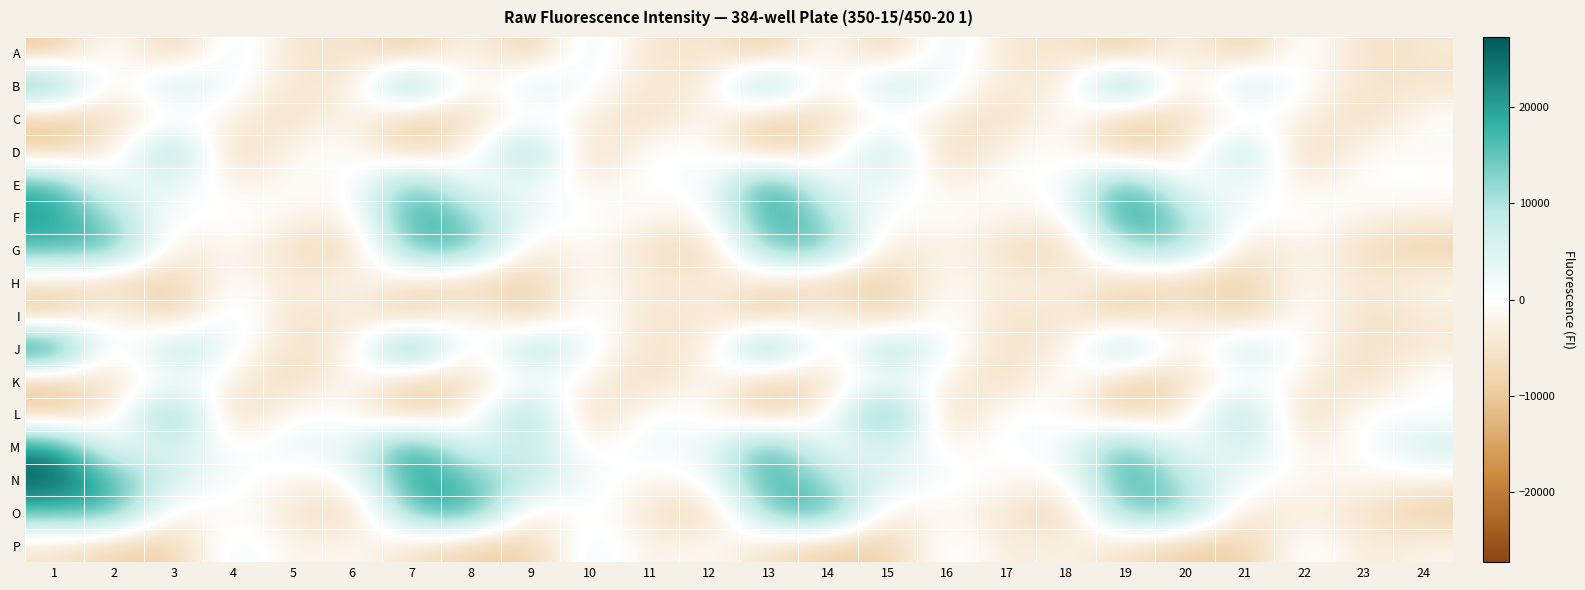

Which series has the largest total across all categories?

N